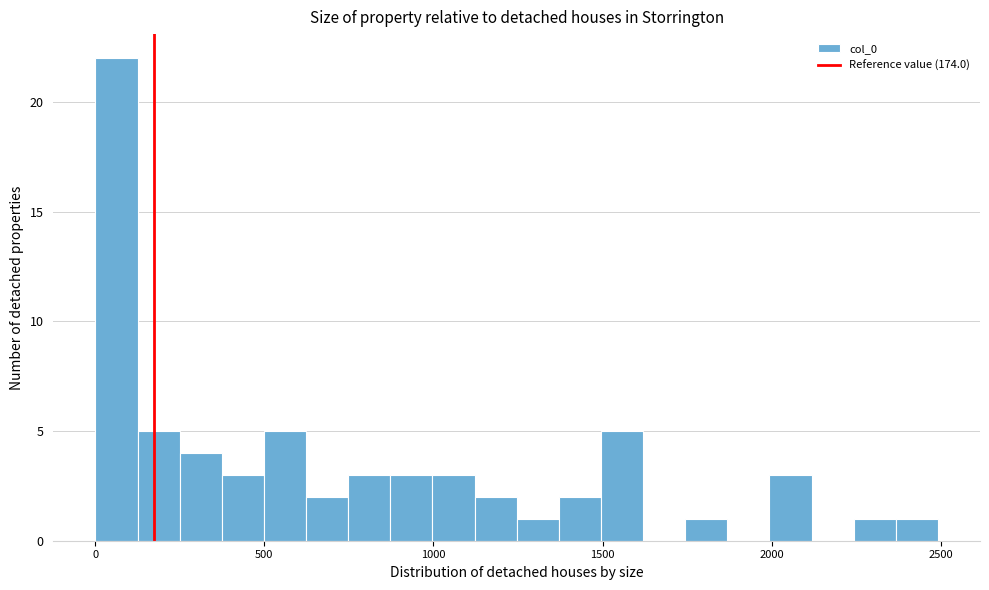

Read against the x-axis, roughly where is the centre of the tallest bar?

50